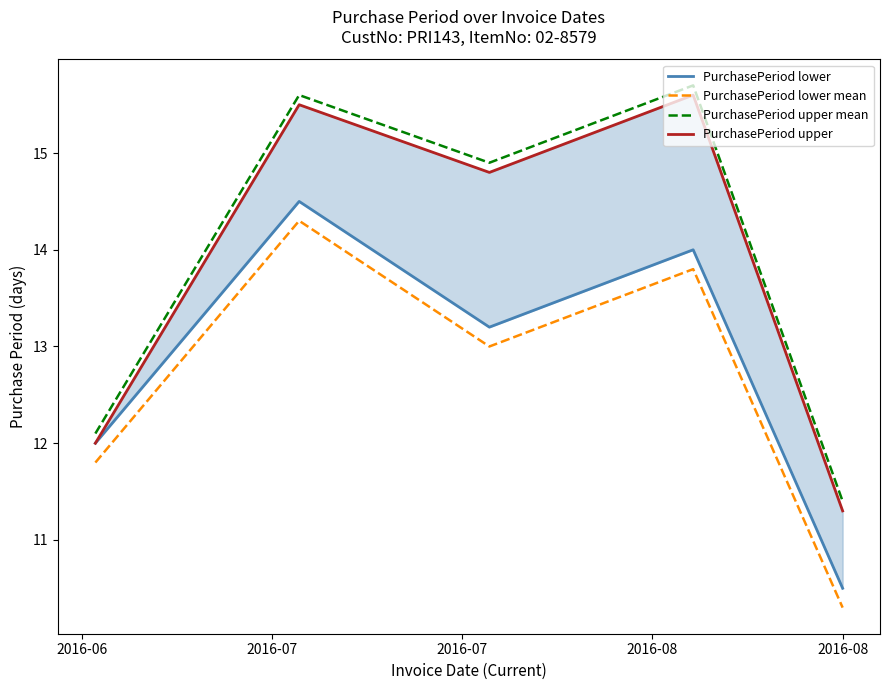

How many data points in PurchasePeriod upper are above 14?

3